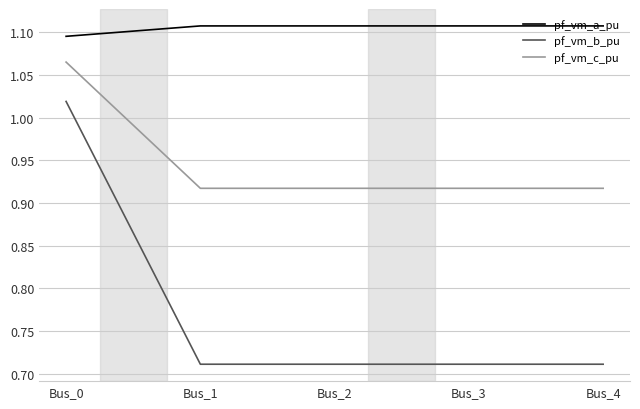

At which category is the sum across all series the highest?

Bus_0